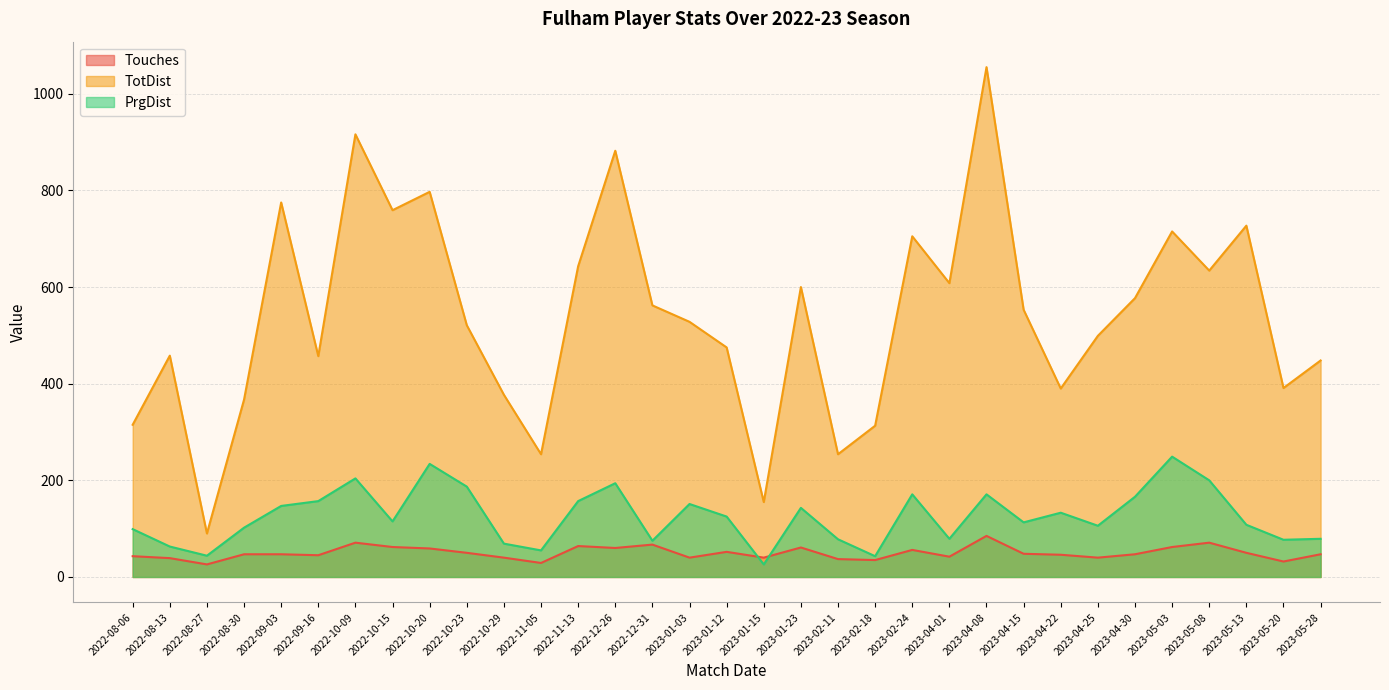

Where is the first local minimum for TotDist?

2022-08-27